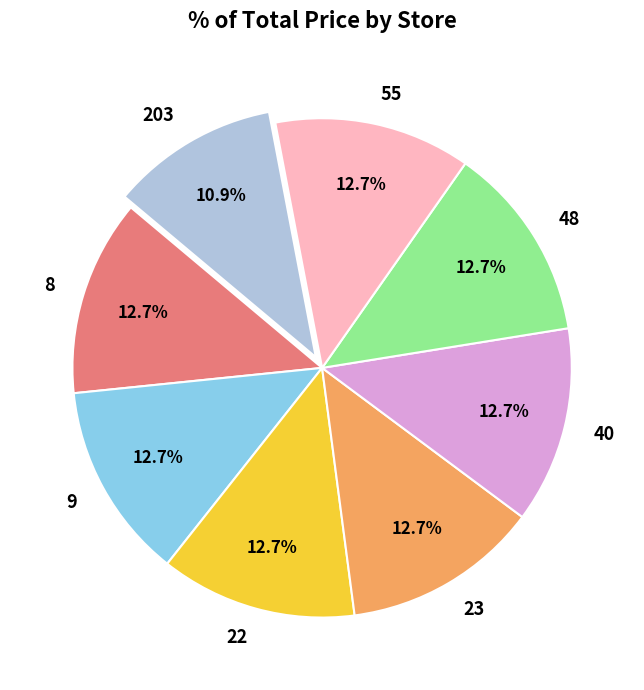

True or false: 22 accounts for 18% of the total.

False